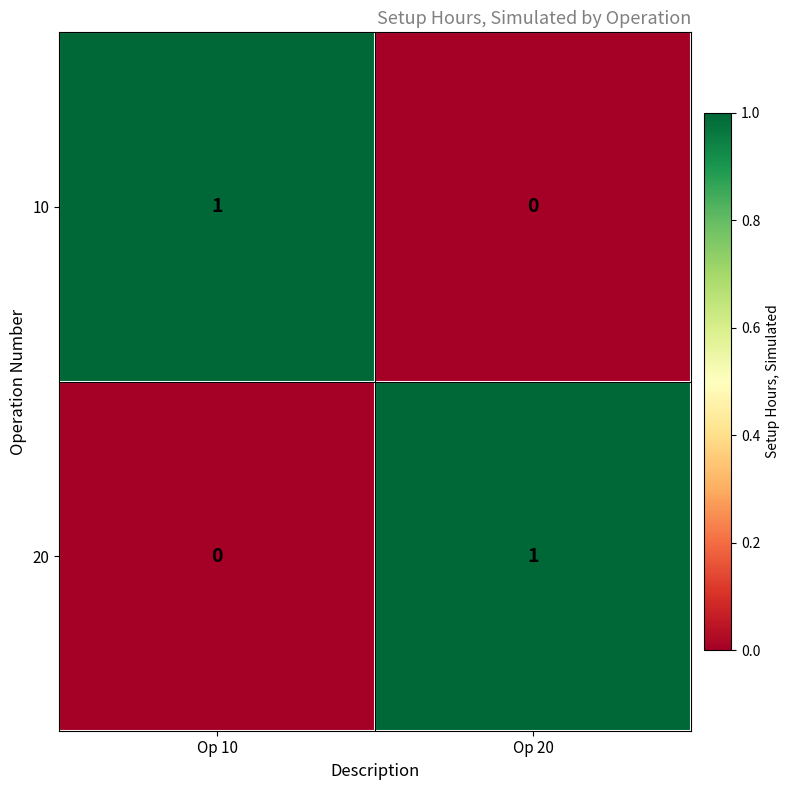

What is the spread (max minus min) of values at Op 10?

1